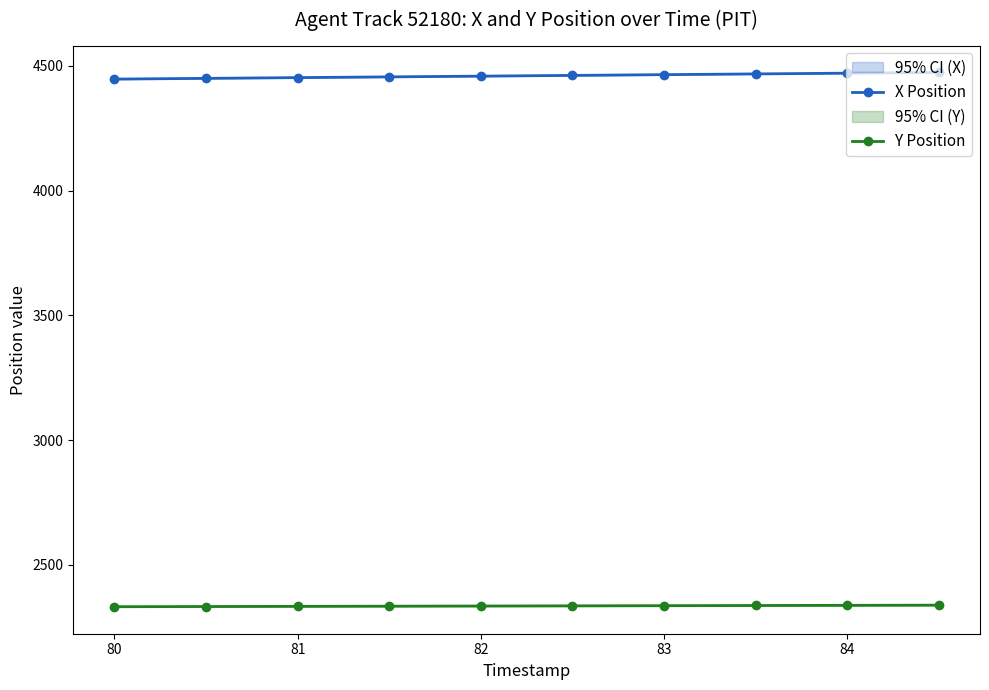

What is the greatest value displayed?

4473.2